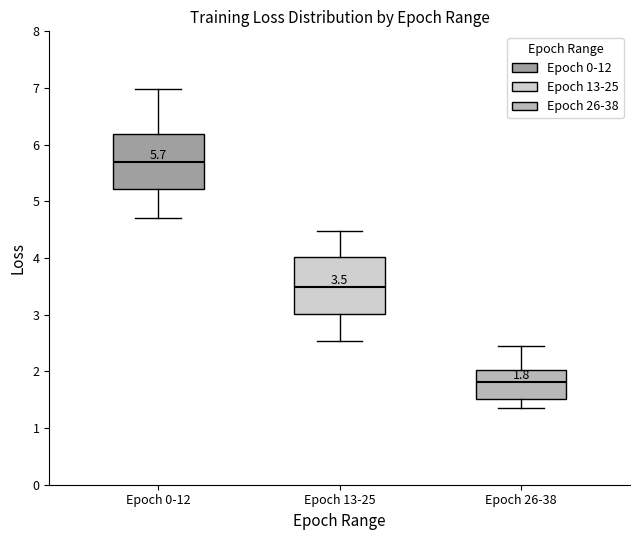

Which box's median line is the highest?

Epoch 0-12